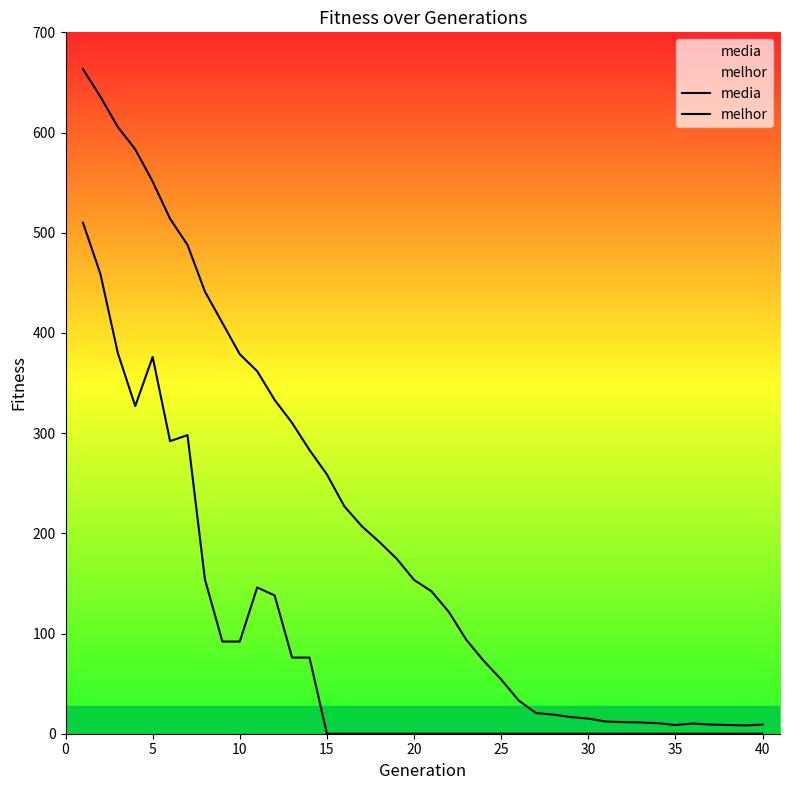

At how many categories does at least one series exceed 234?

15